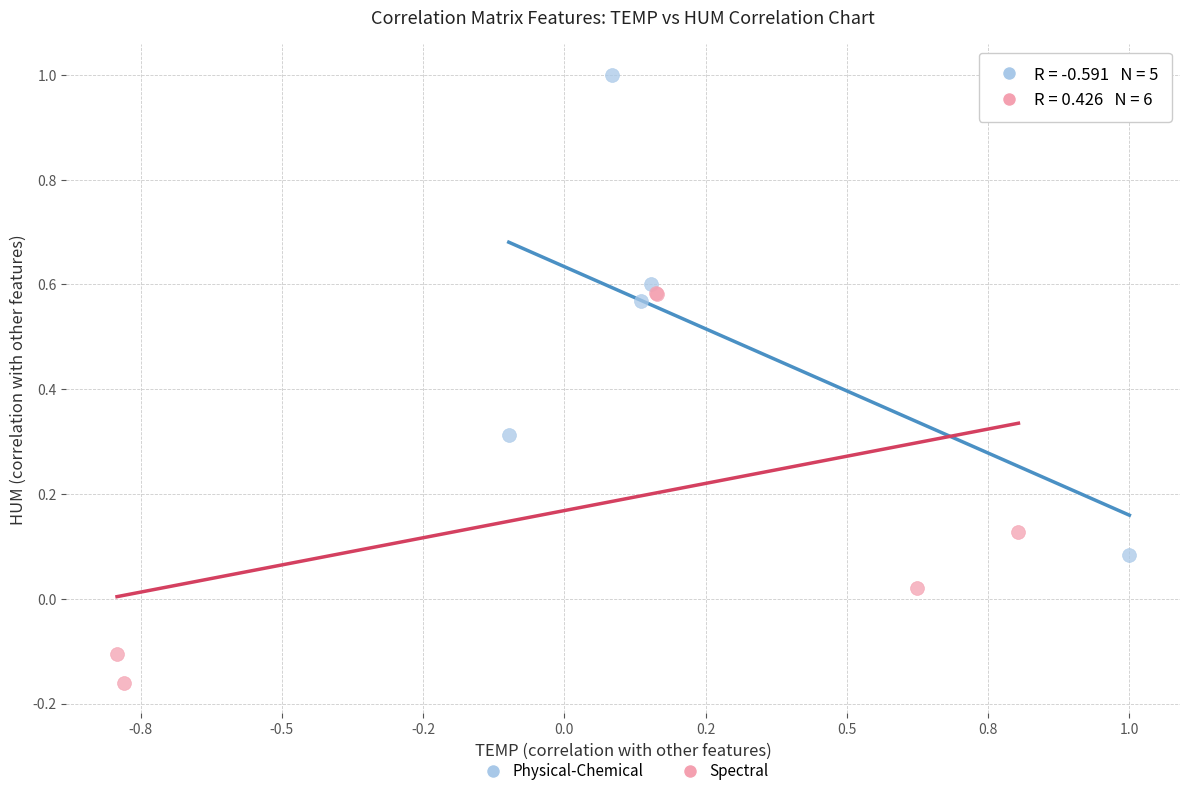

Which series contains the highest Y value?

Physical-Chemical